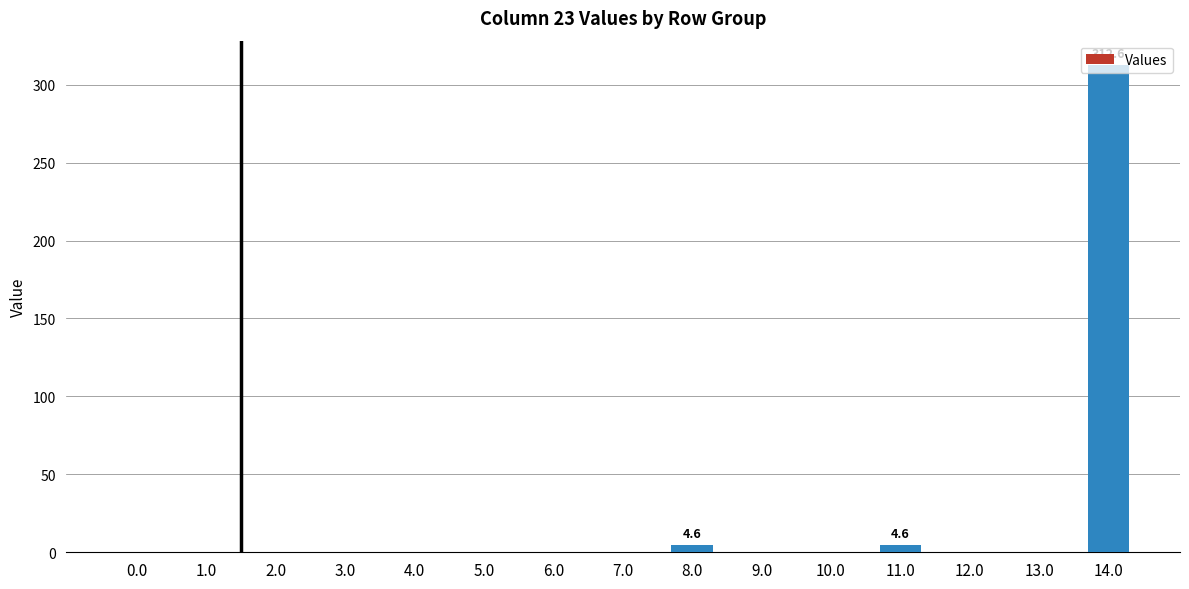

What is the greatest value displayed?

312.6